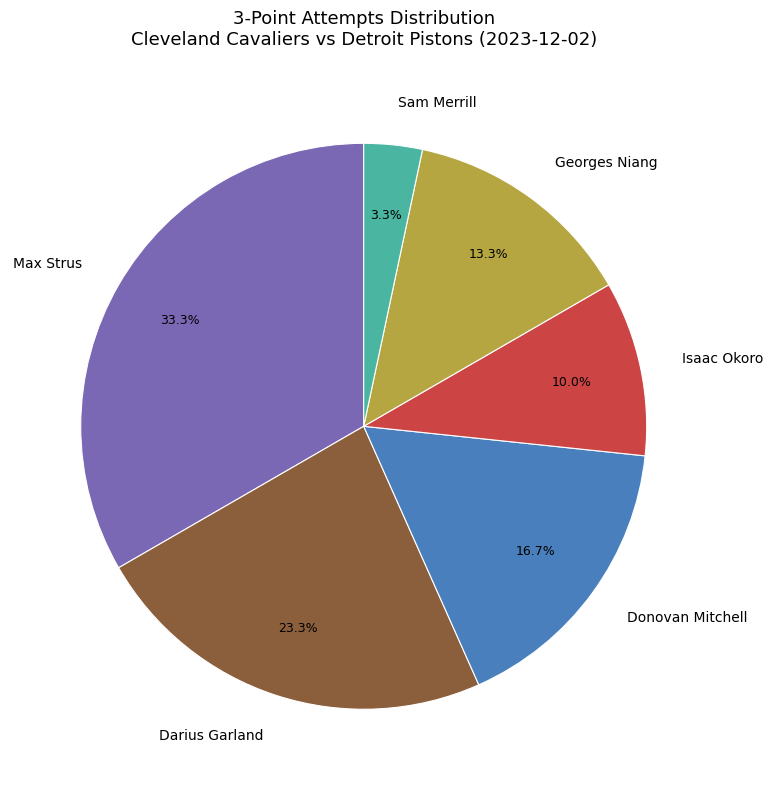

True or false: Isaac Okoro accounts for 10% of the total.

True